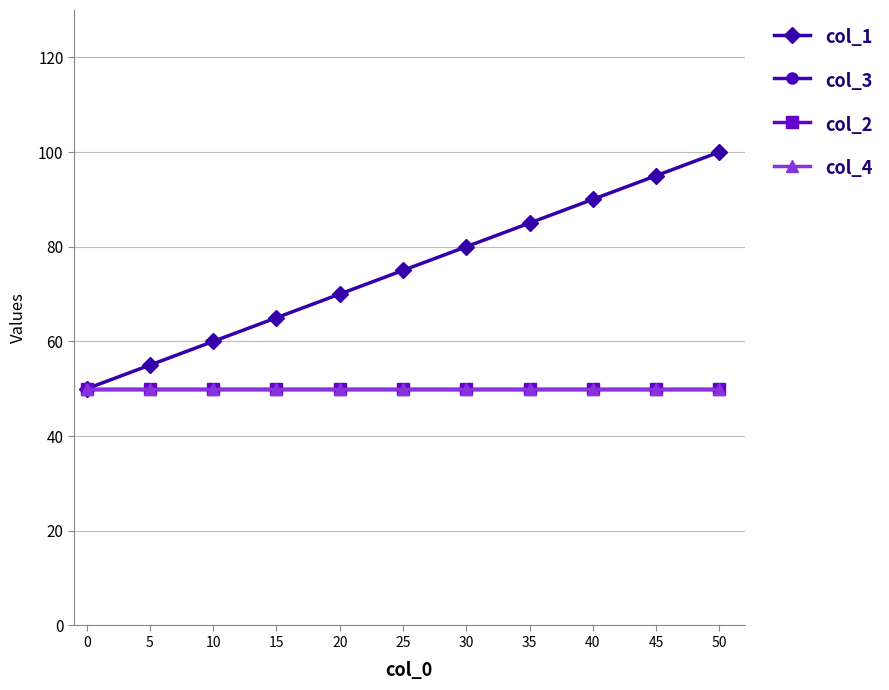

What is the sum of all col_2 values?

550